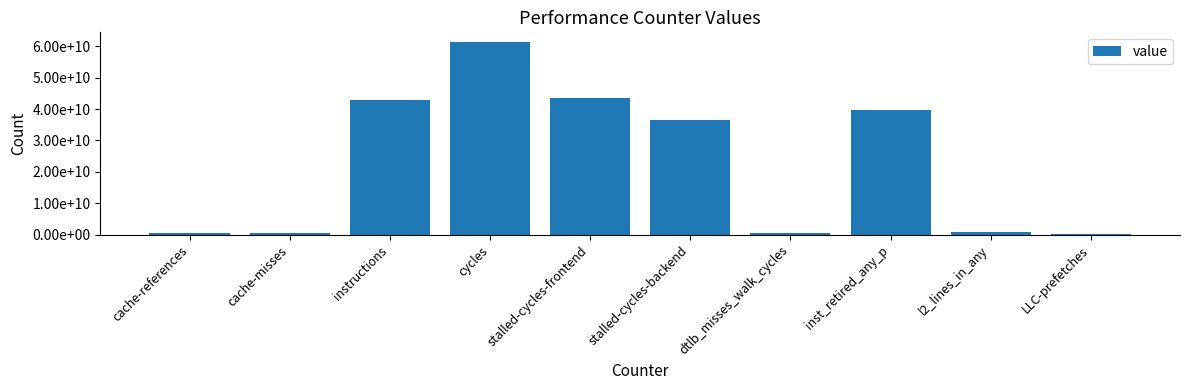

List the labels in order of value, smallest first.

LLC-prefetches, dtlb_misses_walk_cycles, cache-misses, cache-references, l2_lines_in_any, stalled-cycles-backend, inst_retired_any_p, instructions, stalled-cycles-frontend, cycles